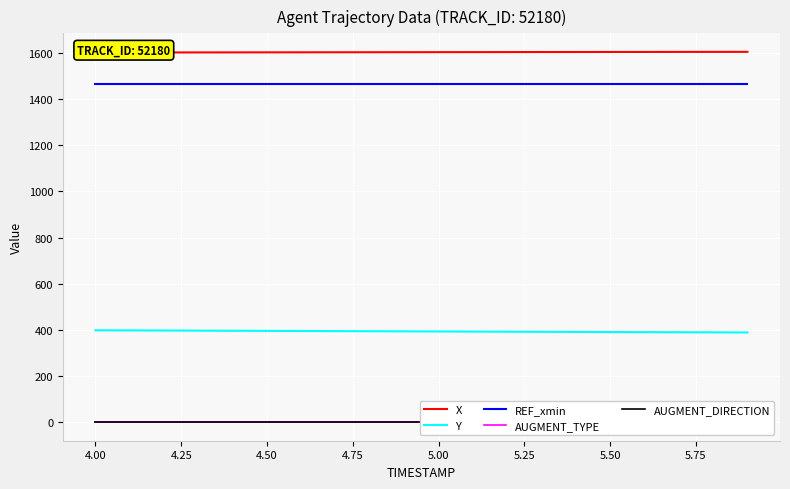

True or false: Y and REF_xmin cross at least once.

False